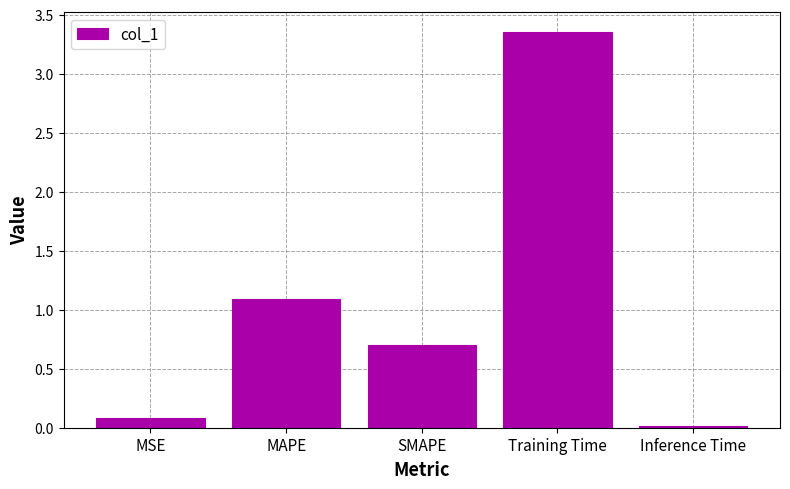

What is the label of the 5th bar from the right?

MSE